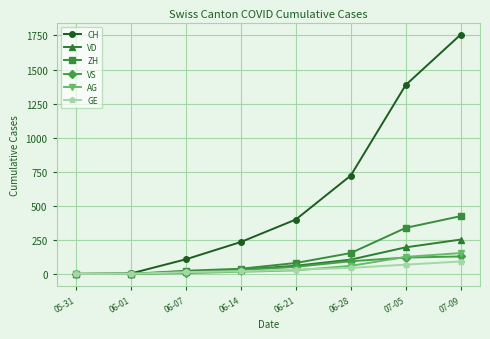

Rank the series by their maximum value, from lowest to highest.

GE, VS, AG, VD, ZH, CH